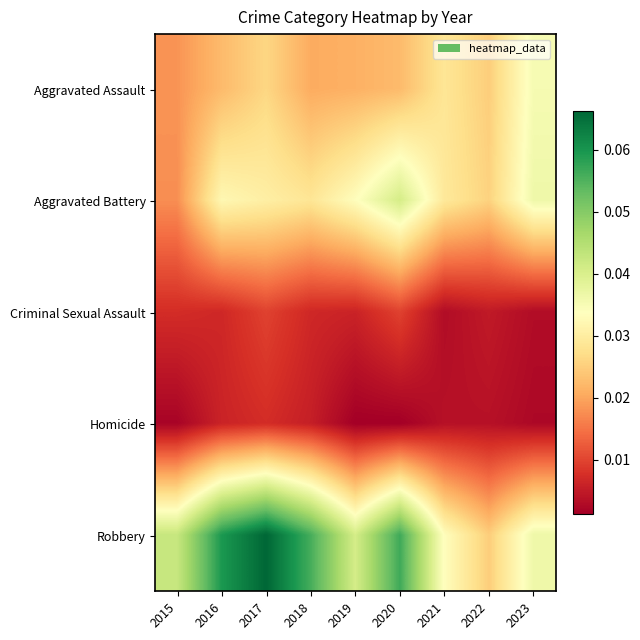

How many data points does each series have?

9